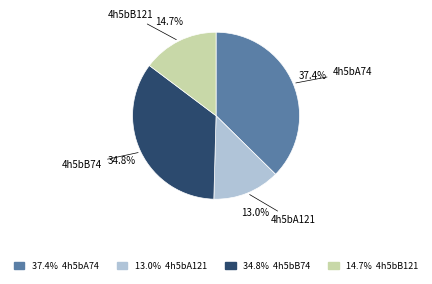

What is the largest slice in the pie chart?

4h5bA74